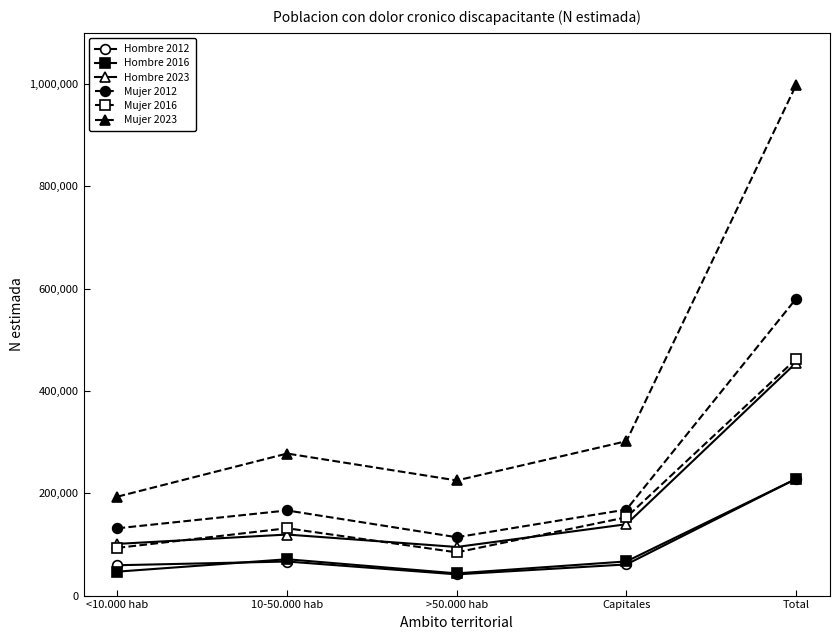

Where is the first local minimum for Mujer 2012?

>50.000 hab